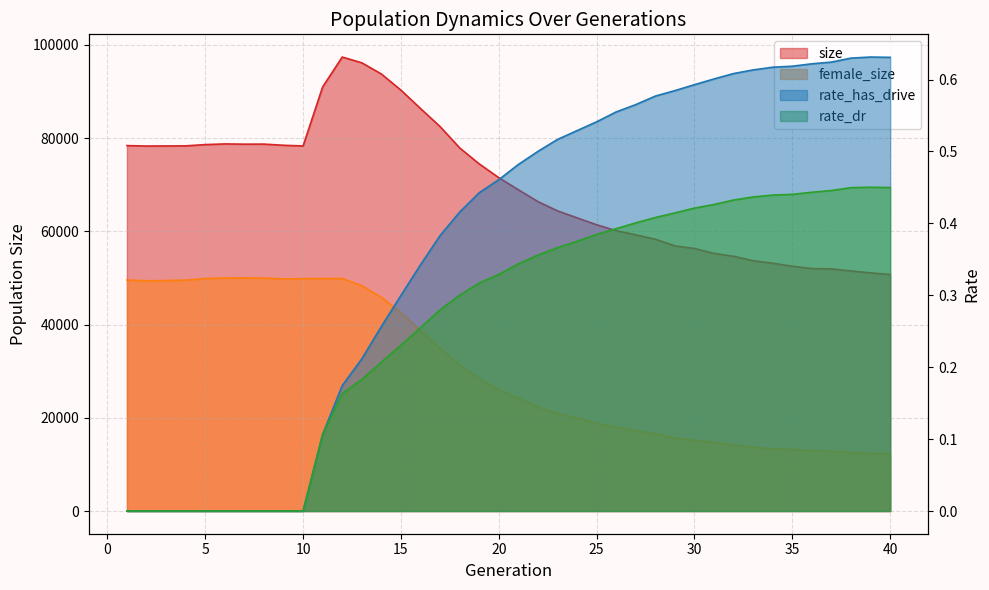

True or false: rate_has_drive and size cross at least once.

False